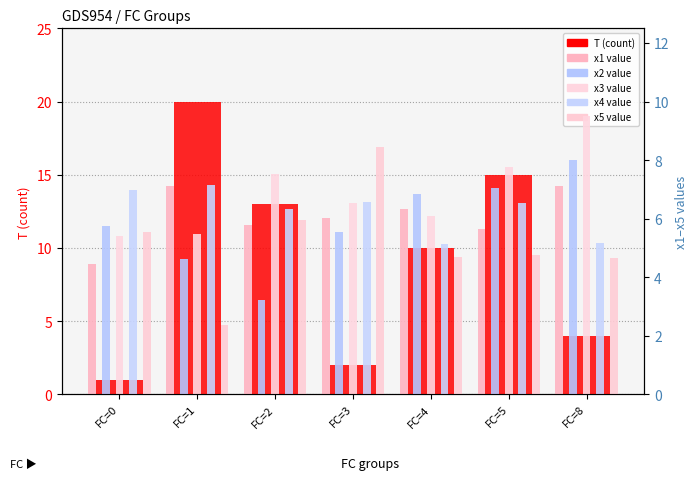

How many groups of bars are there?

7